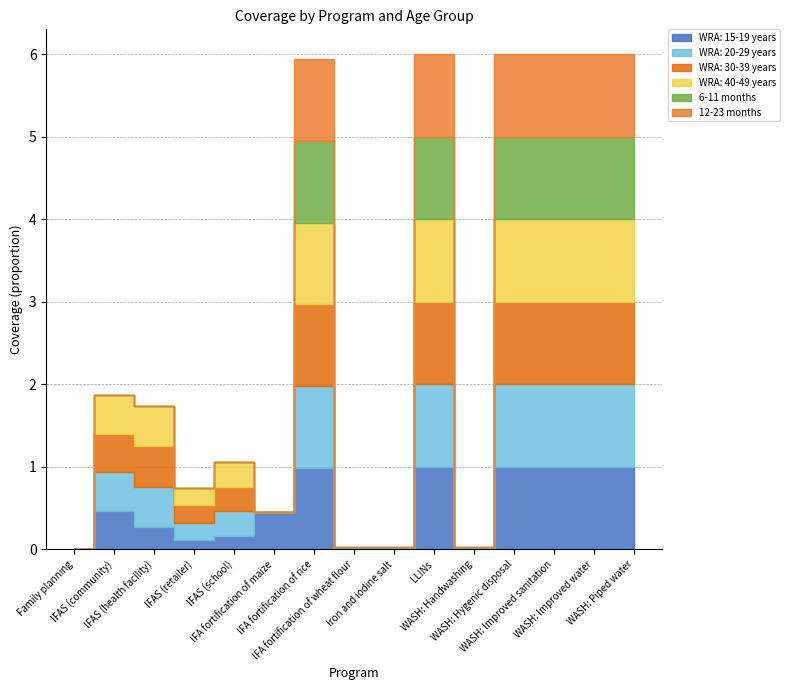

True or false: 6-11 months has more than 1 interior local peaks.

True